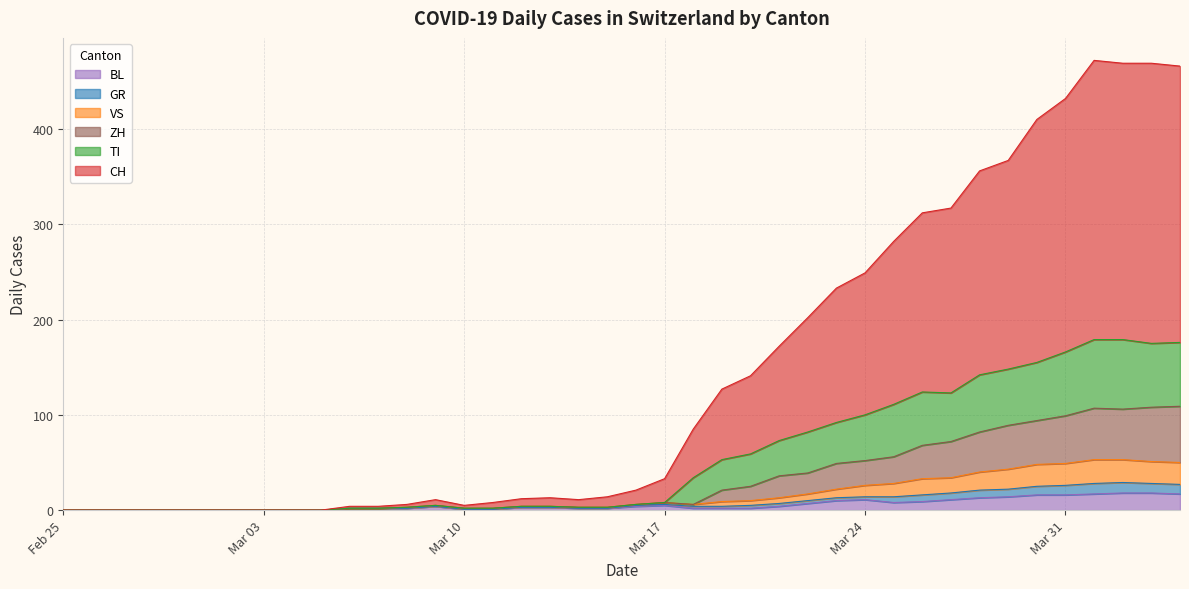

True or false: TI and BL intersect in this chart.

False